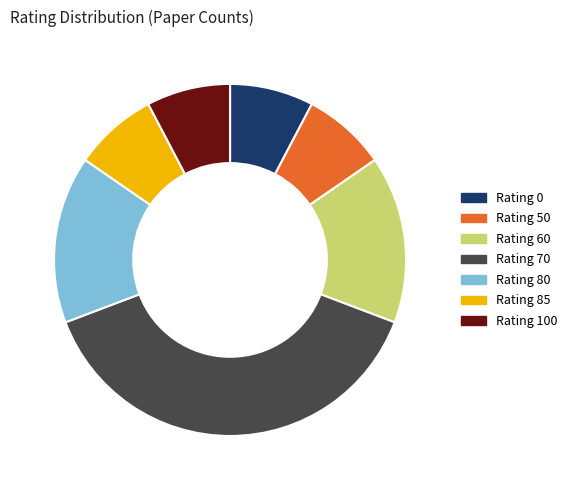

True or false: Rating 60 accounts for 15% of the total.

True